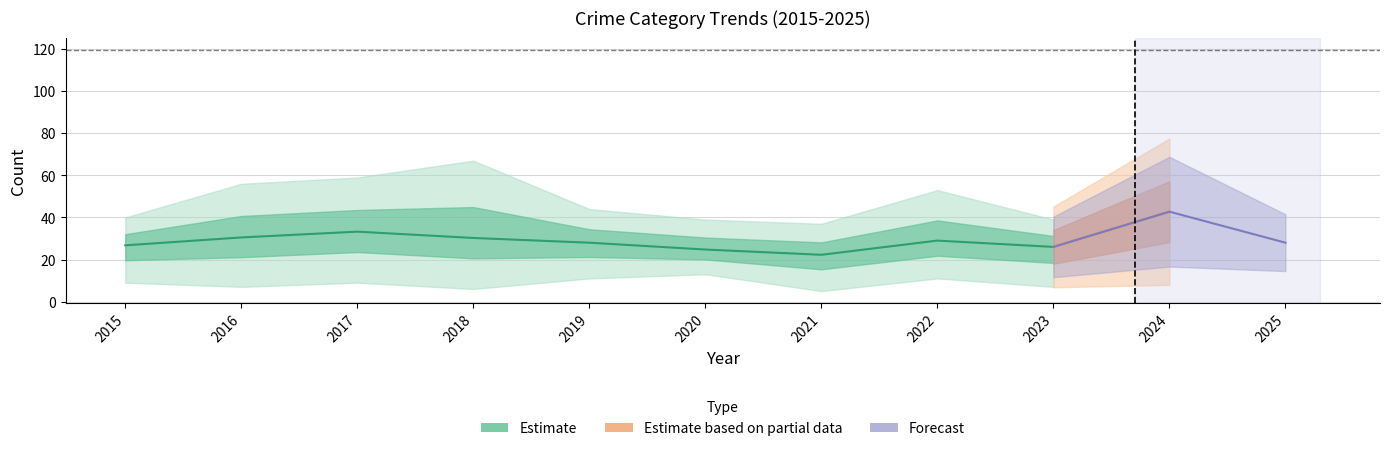

Is this an area chart (filled region under the line)?

No